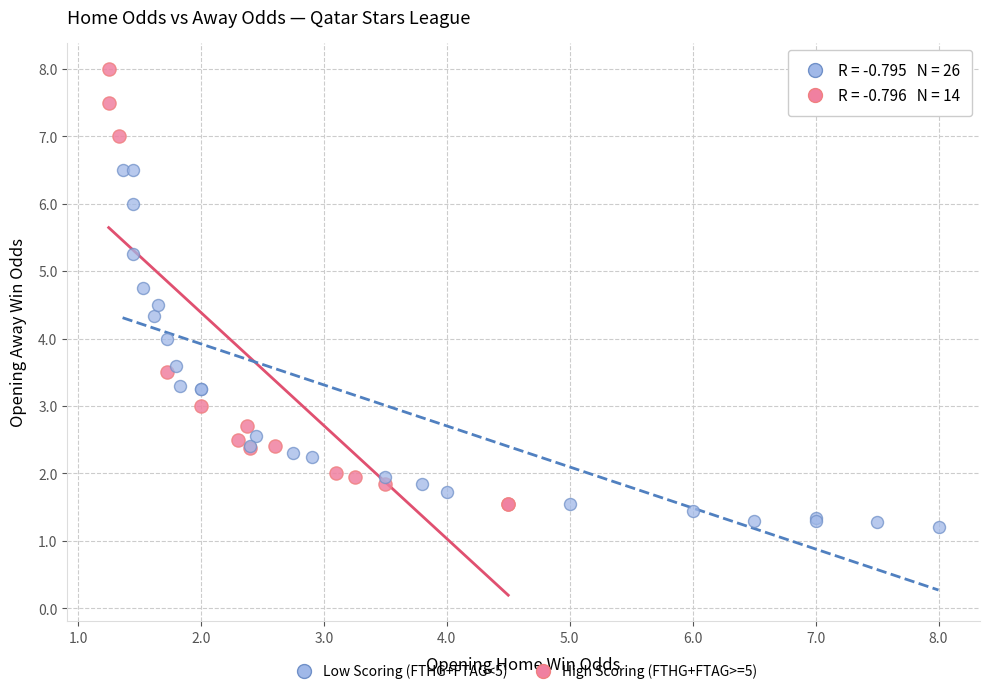

Which series has the largest Y range (max minus min)?

High Scoring (FTHG+FTAG>=5)